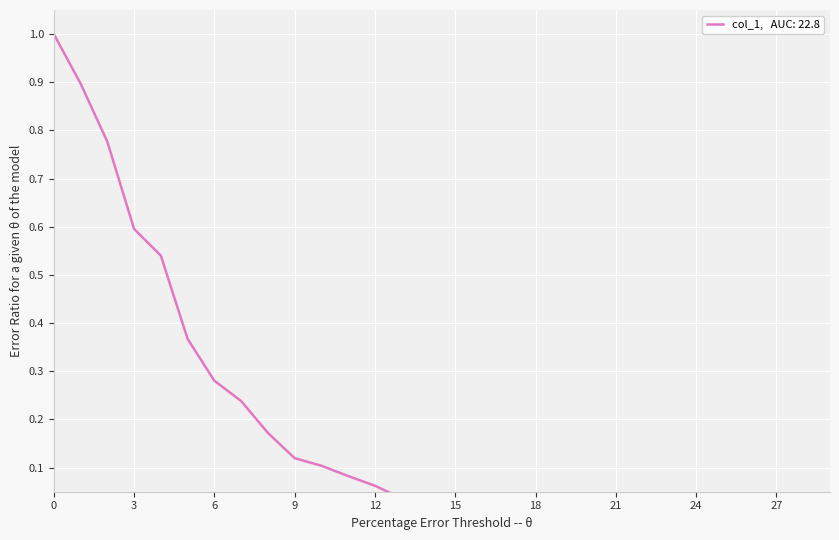

Reading right to left, what are all the values shown in this chart?

0.0	0.0	0.0	0.0	0.0	0.0	0.0	0.0	0.0	0.0	0.0	0.0	0.0	0.0	0.0	0.0	0.0	0.1	0.1	0.1	0.1	0.2	0.2	0.3	0.4	0.5	0.6	0.8	0.9	1.0